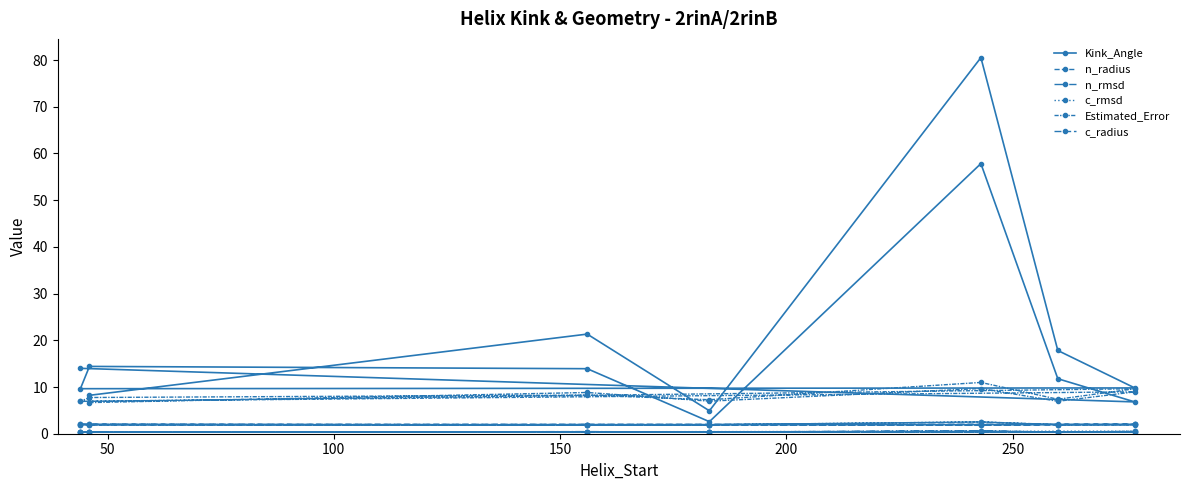

What is the difference between the maximum and minimum values in the Estimated_Error series?

4.3